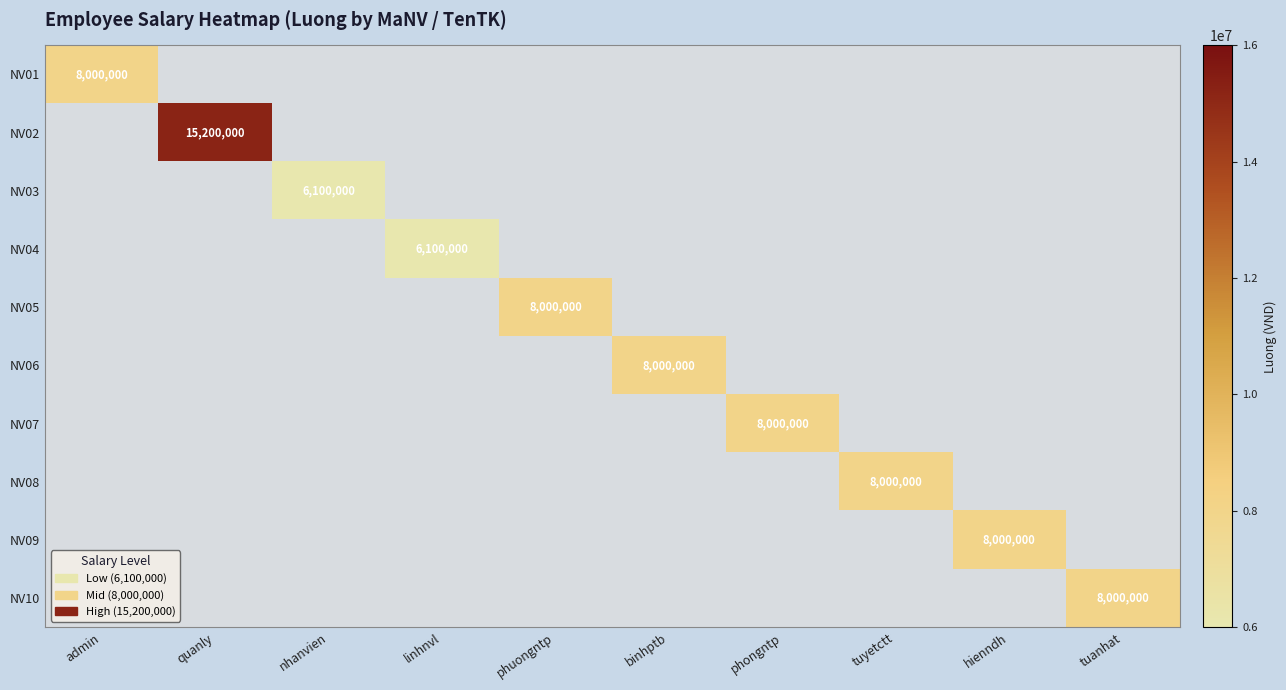

Which has a higher value, linhnvl or binhptb?

binhptb